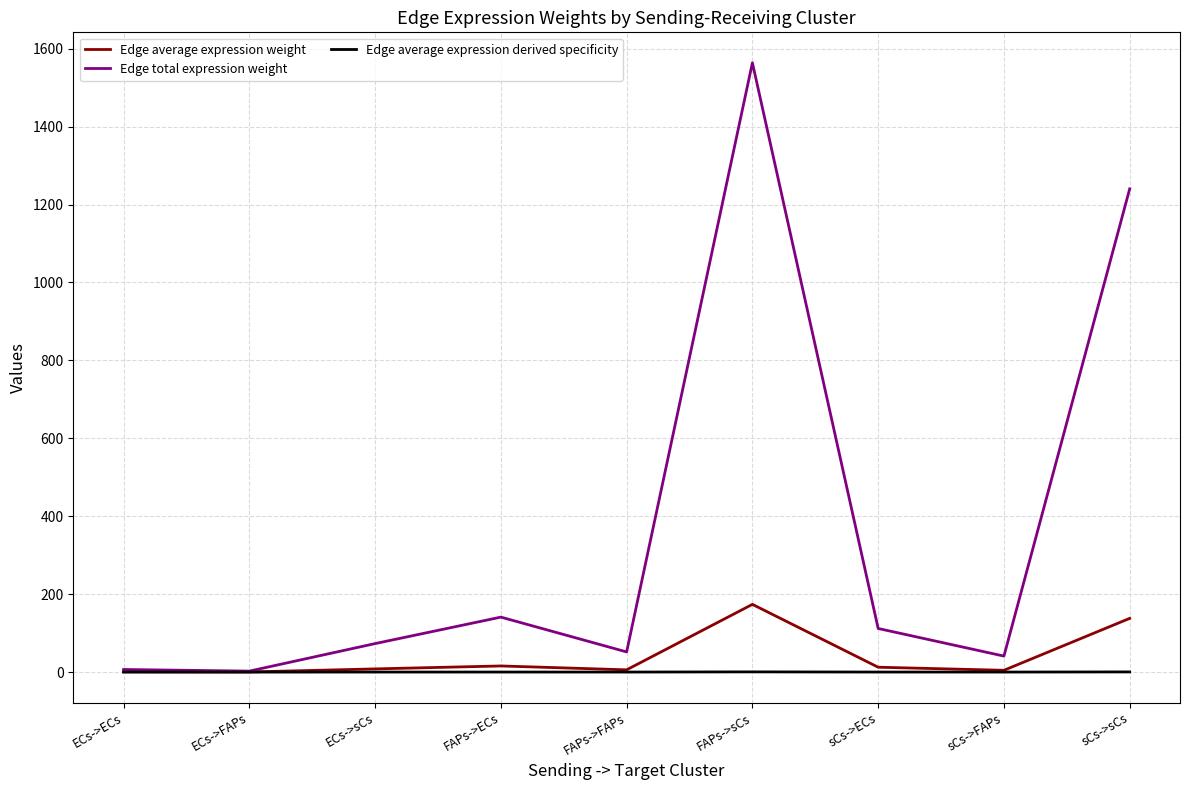

True or false: Edge average expression derived specificity has a value of 0.0 at sCs->ECs.

True